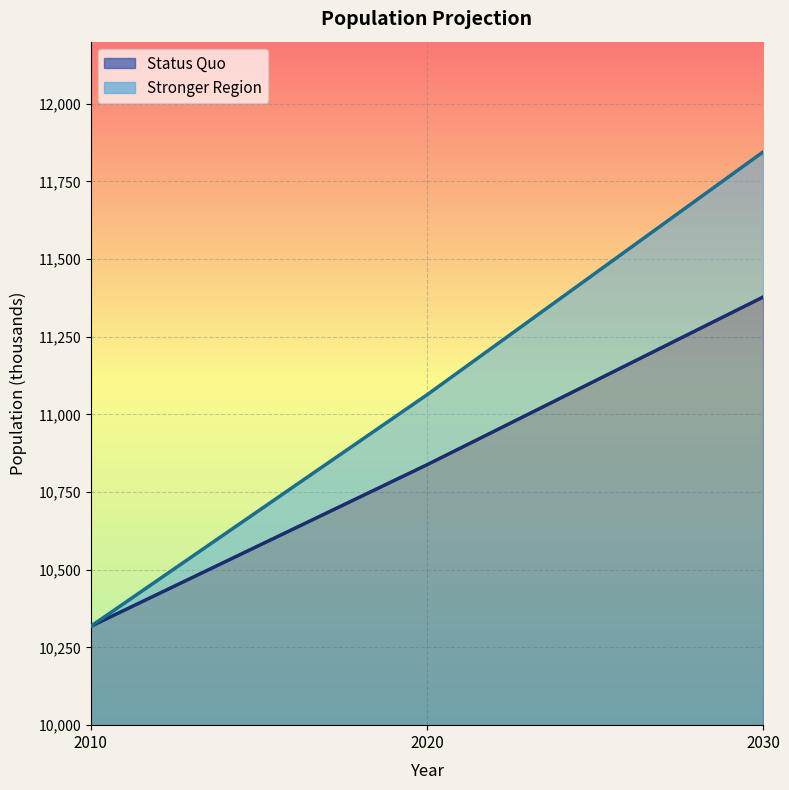

At which category is the sum across all series the highest?

2030